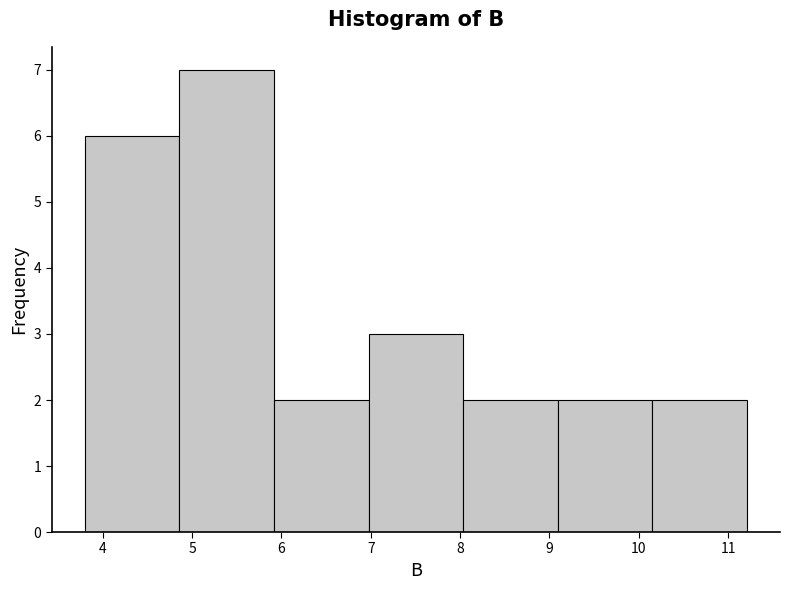

Reading left to right, transcribe this chart: for each bar, give the range it covers on the x-axis and its height. Neither the bar edges nor the heights are printed on the chart, so give them approximately, as read against the axes.

3.8 to 4.9: 6
4.9 to 5.9: 7
5.9 to 7.0: 2
7.0 to 8.0: 3
8.0 to 9.1: 2
9.1 to 10.2: 2
10.2 to 11.2: 2